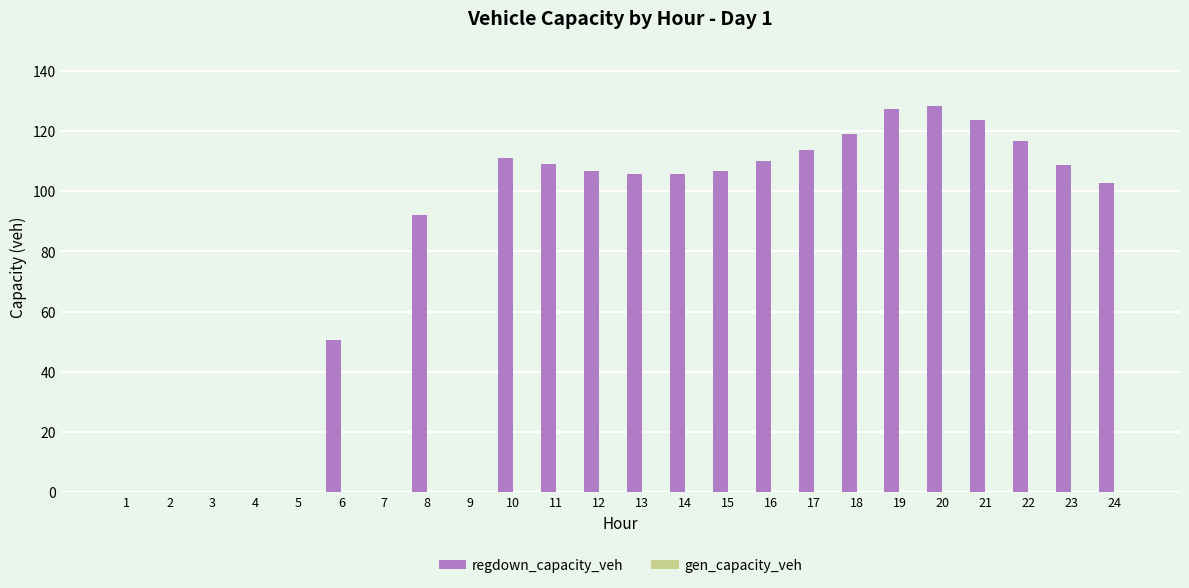

Are the bars horizontal?

No